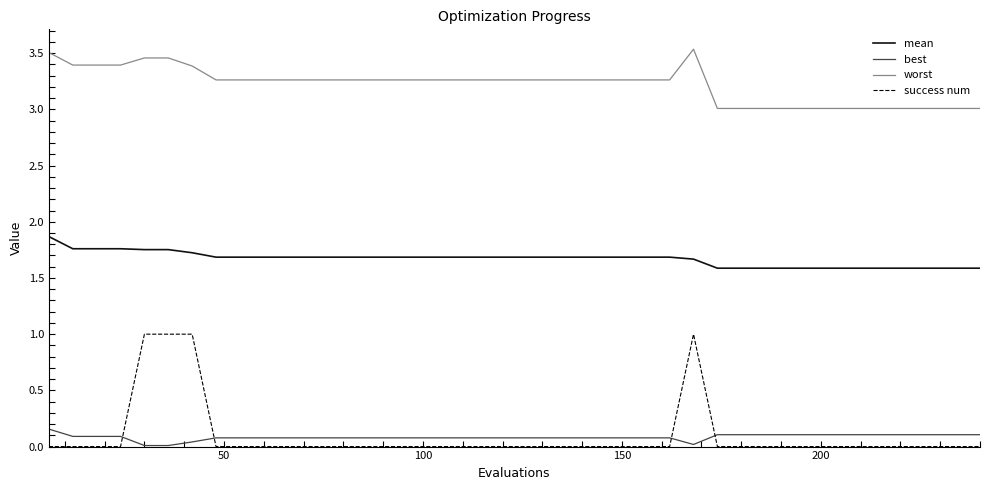

What are all the series names shown in the legend?

mean, best, worst, success num